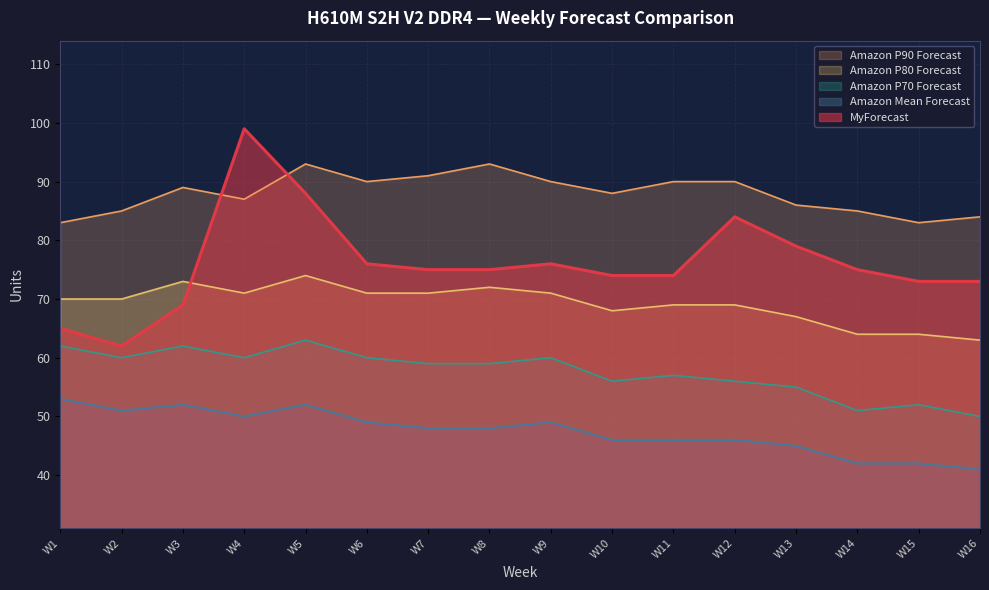

What is the value of the Amazon P80 Forecast point at the 15th from the left?

64